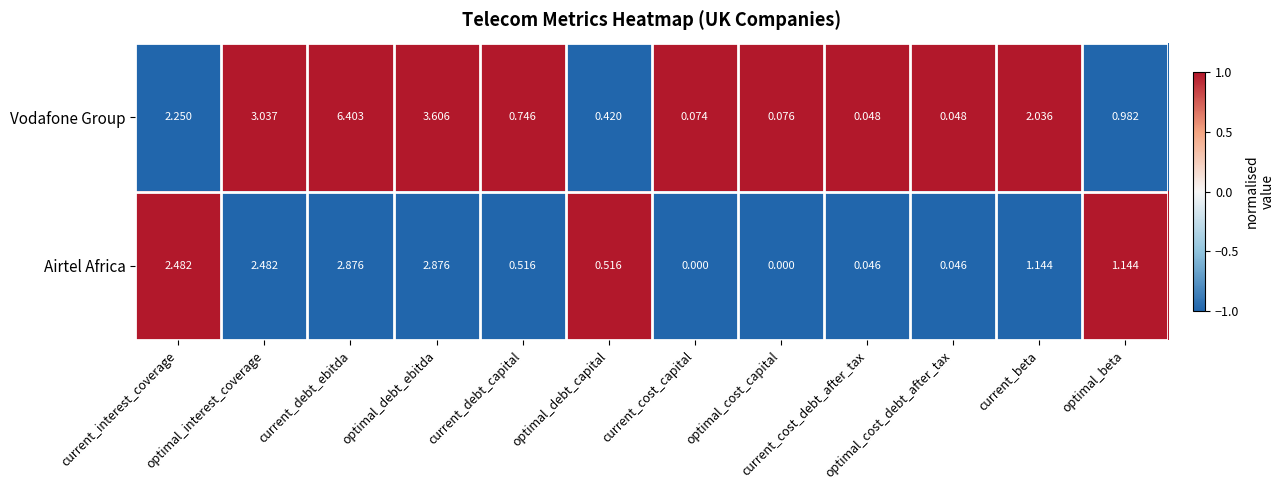

Between current_debt_capital and current_cost_debt_after_tax, which series saw the biggest shift?

Vodafone Group